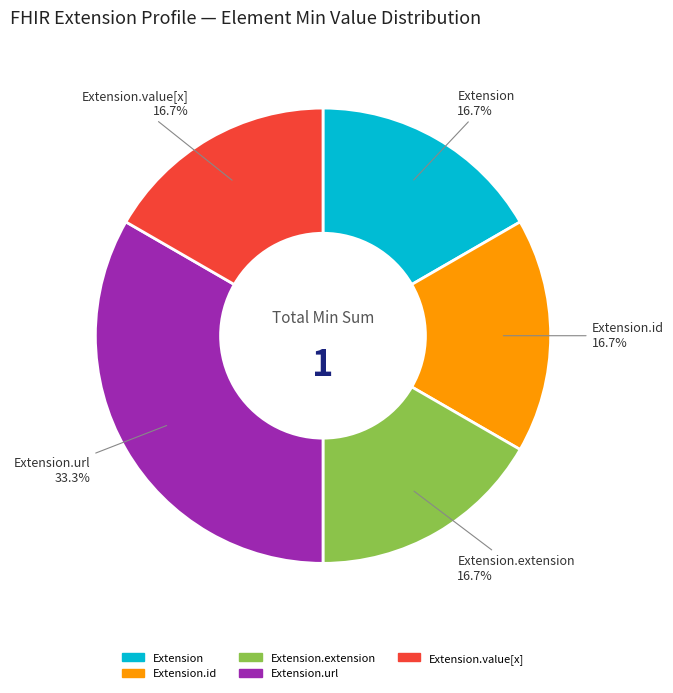

Is there a majority slice in this chart?

No